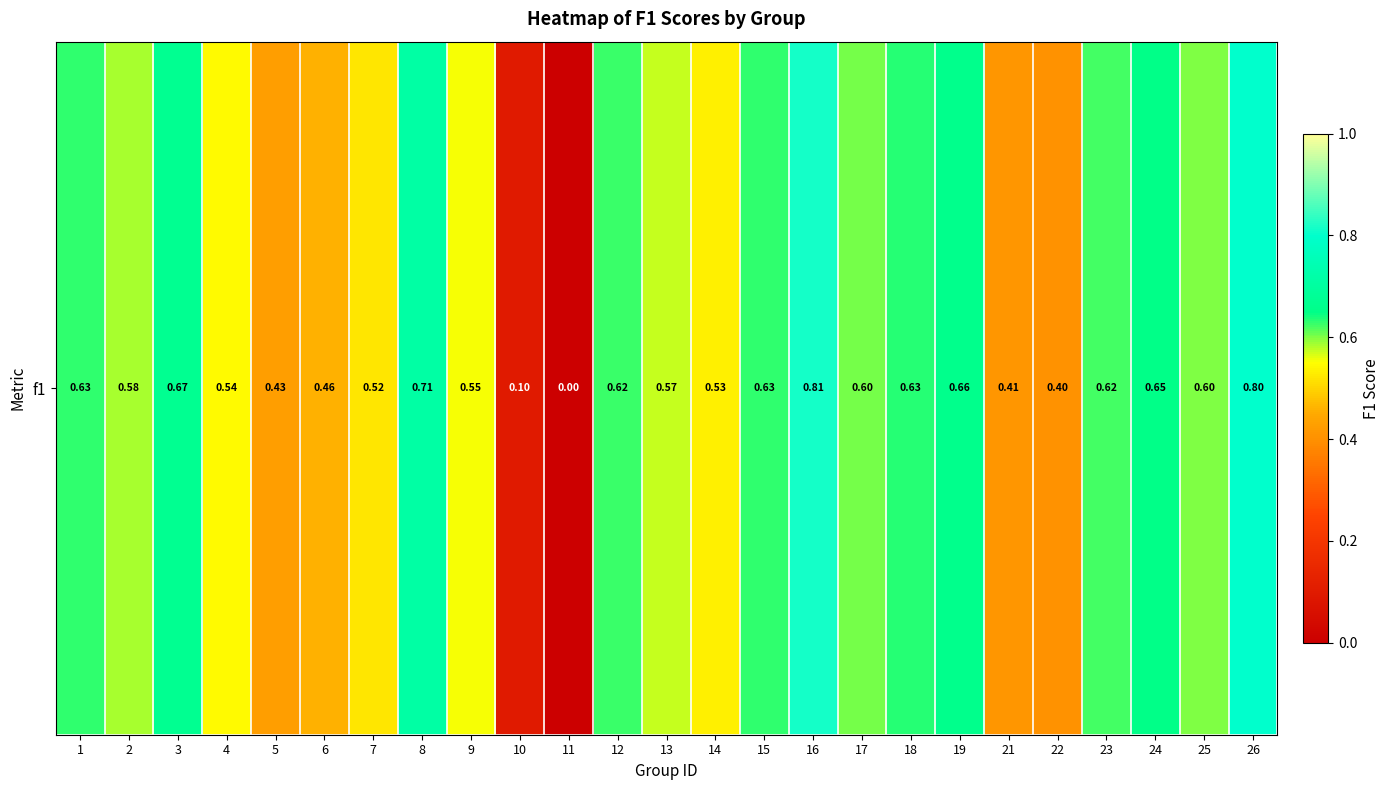

List the labels in order of value, smallest first.

11, 10, 22, 21, 5, 6, 7, 14, 4, 9, 13, 2, 25, 17, 23, 12, 1, 15, 18, 24, 19, 3, 8, 26, 16